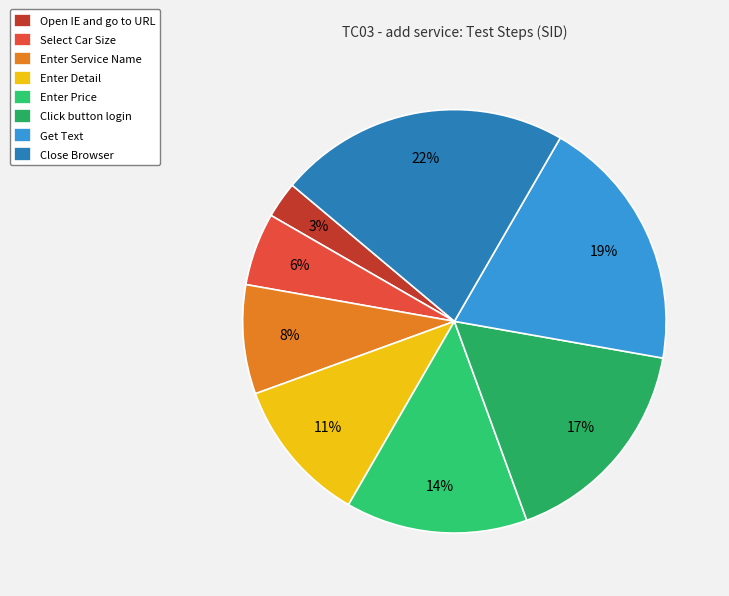

Which has a higher value, Get Text or Enter Price?

Get Text